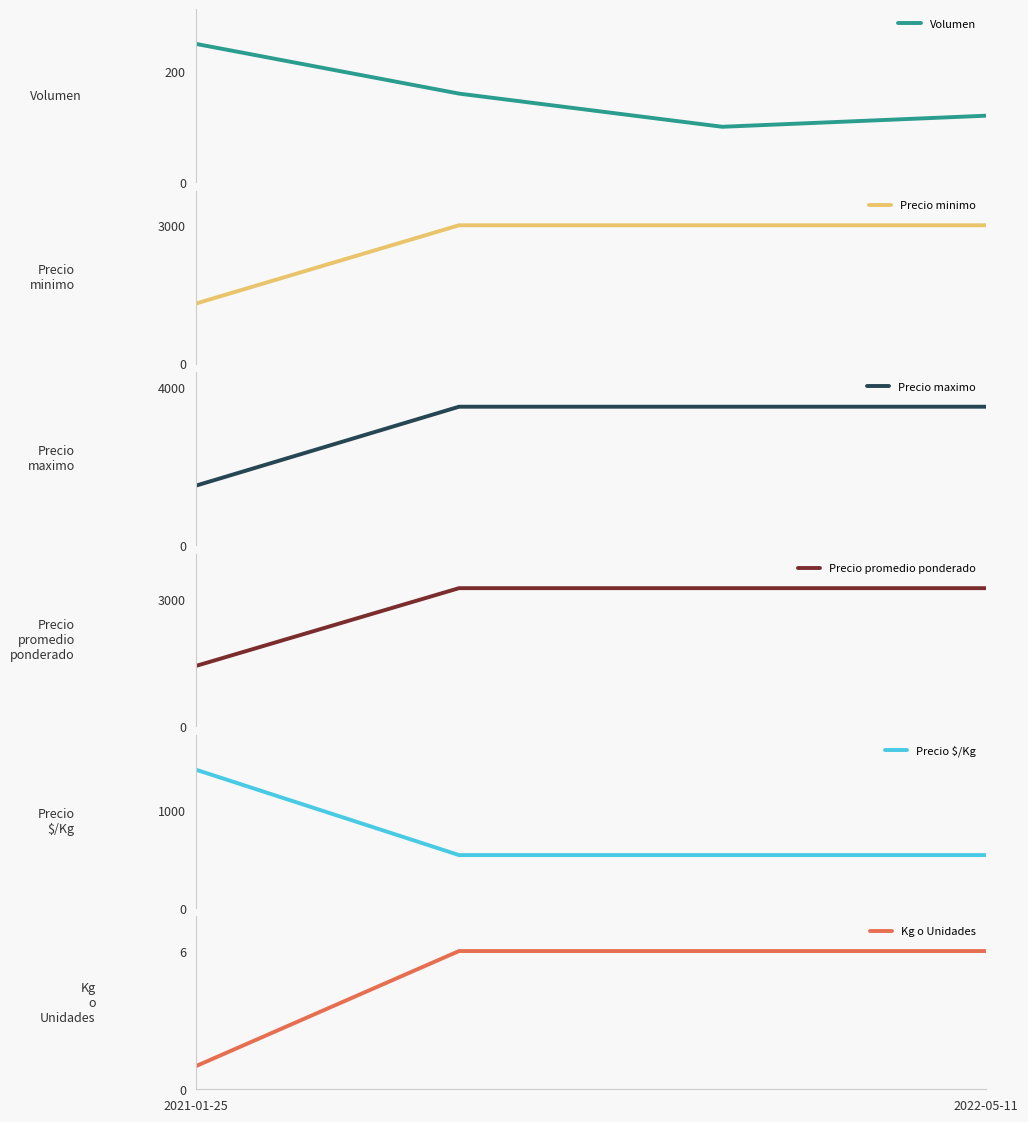

Rank the categories by Precio promedio ponderado value from highest to lowest.

2022-05-11, 2, 3, 2021-01-25